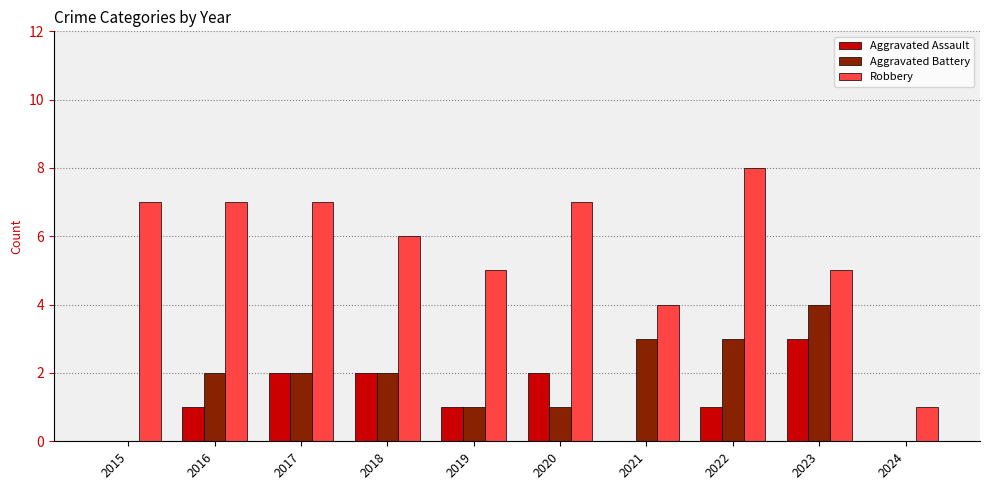

True or false: Aggravated Battery has a value of 0 at 2020.

False